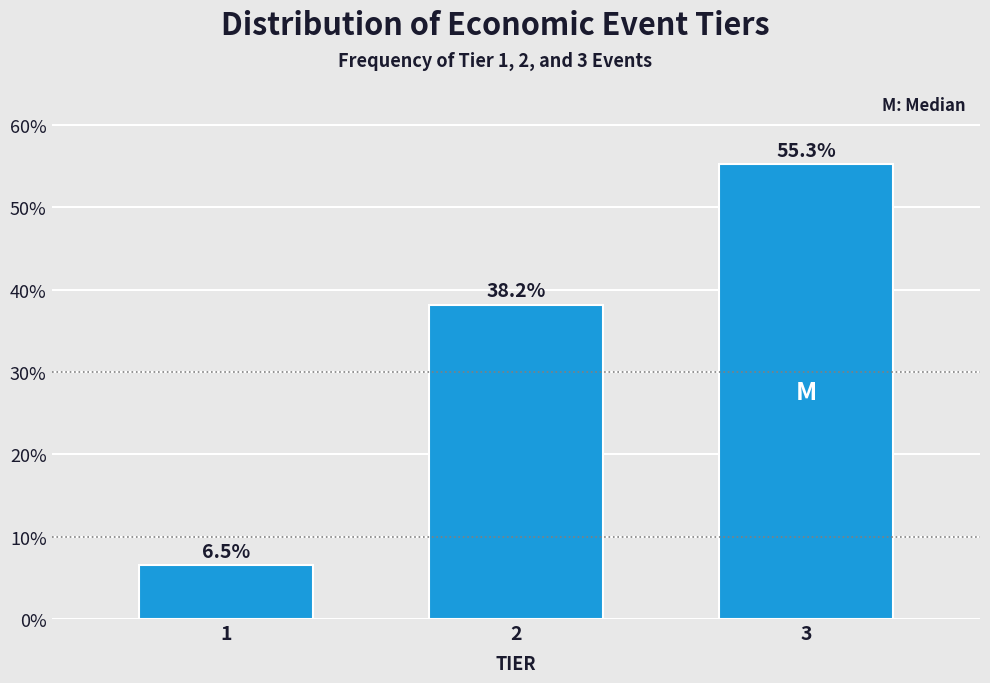

Reading right to left, extract all data points from this chart.

55.3	38.2	6.5